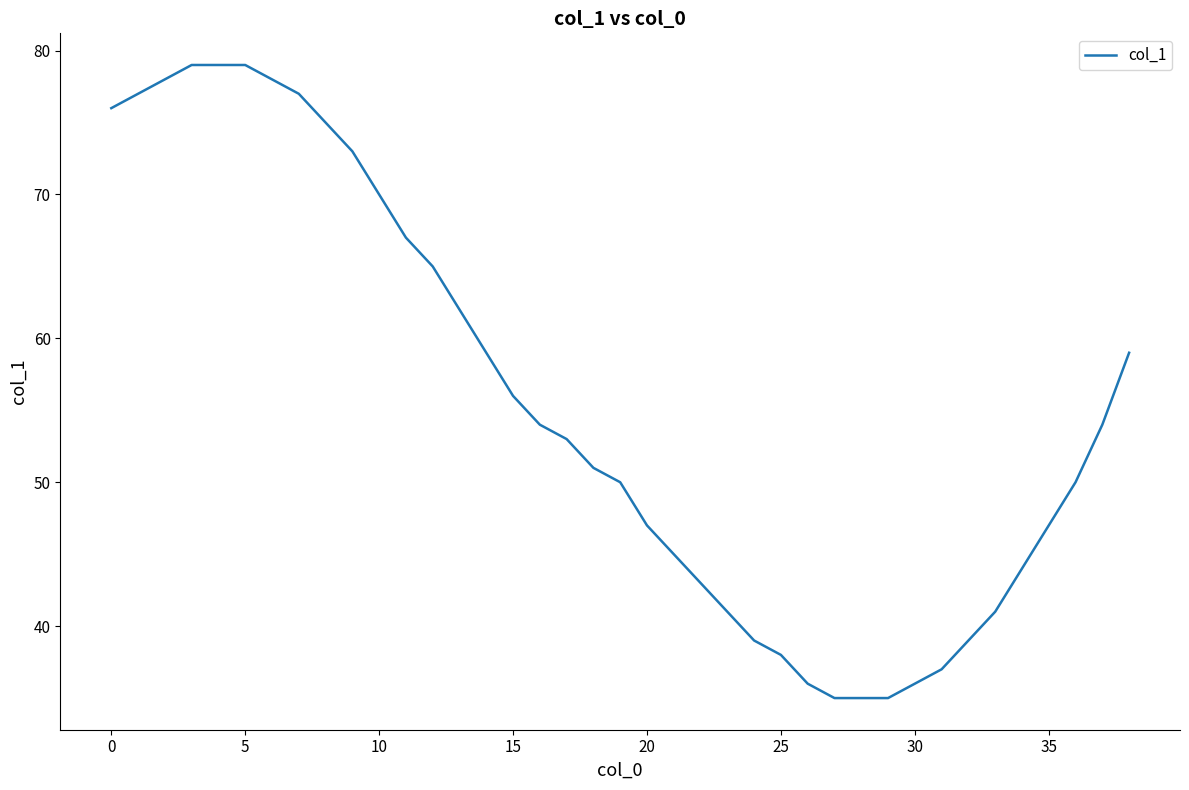

What is the difference between the maximum and minimum values?

44